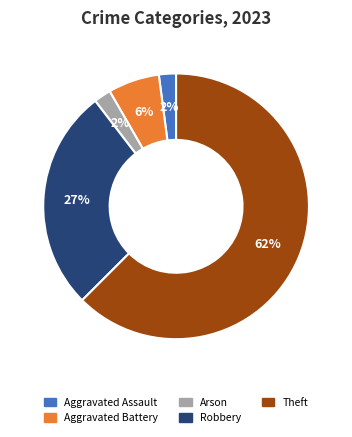

To the nearest percent, what is the average slice percentage?

20%